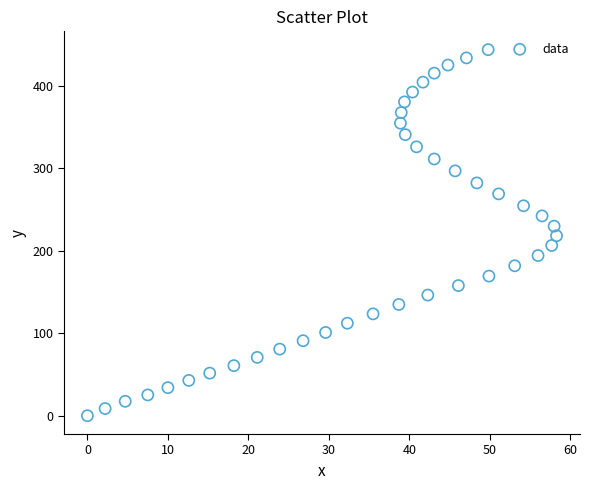

What is the range of Y values (max minus min)?

443.6